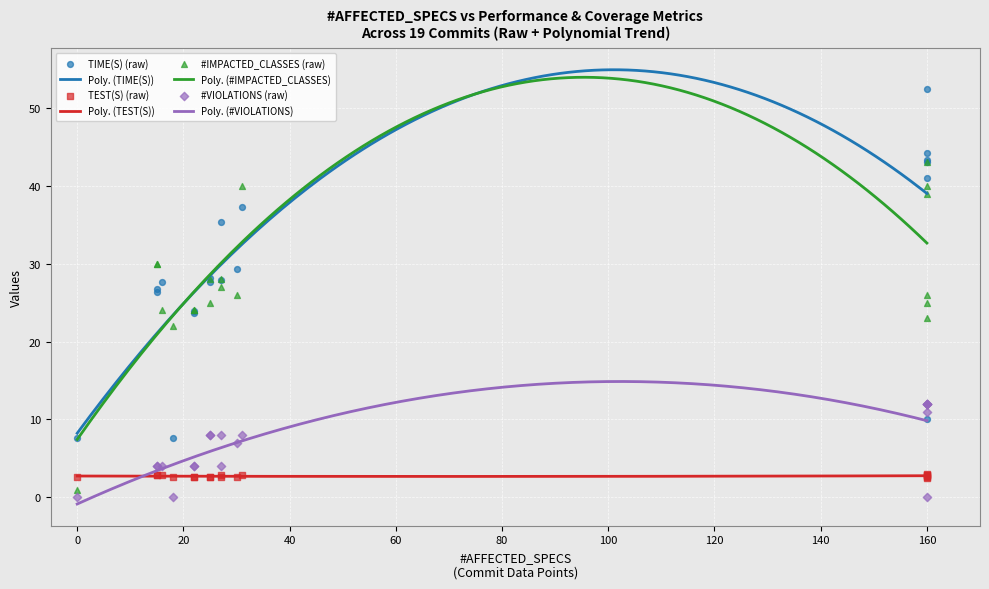

Is the value of TEST(S) at 160 greater than the value of TIME(S) at 31?

No